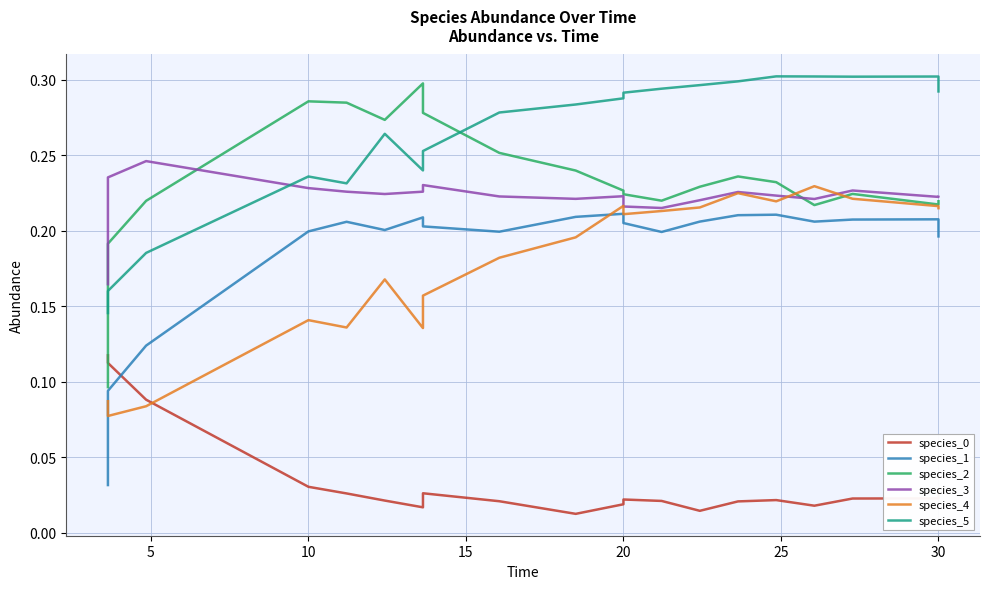

Which has a higher value, 19 or 35?

19